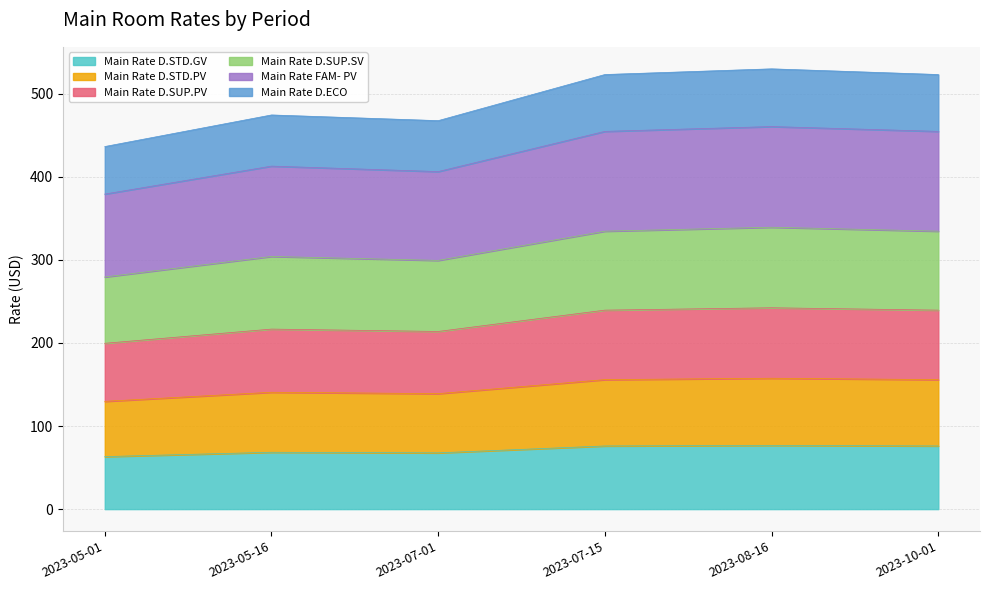

What is the approximate value of Main Rate D.STD.GV at 2023-10-01?

76.0